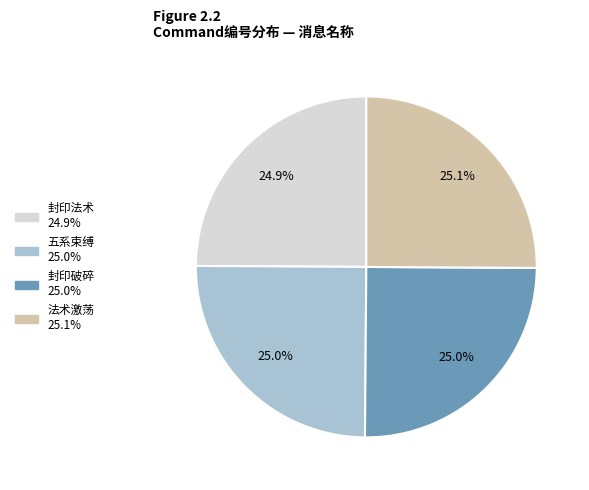

What percentage is the 封印法术 slice, to the nearest percent?

25%